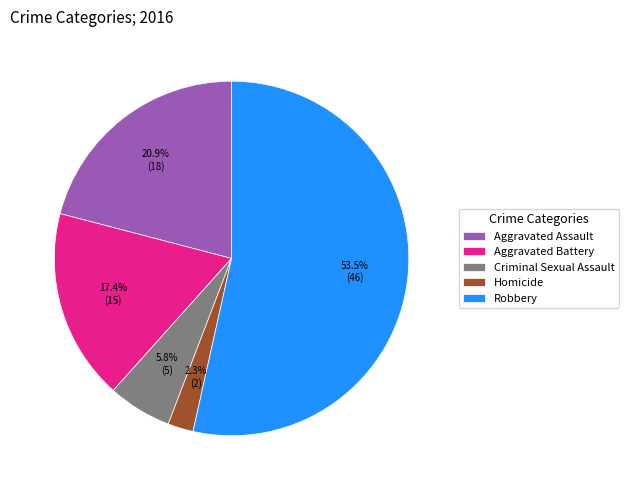

Which slice is the smallest?

Homicide